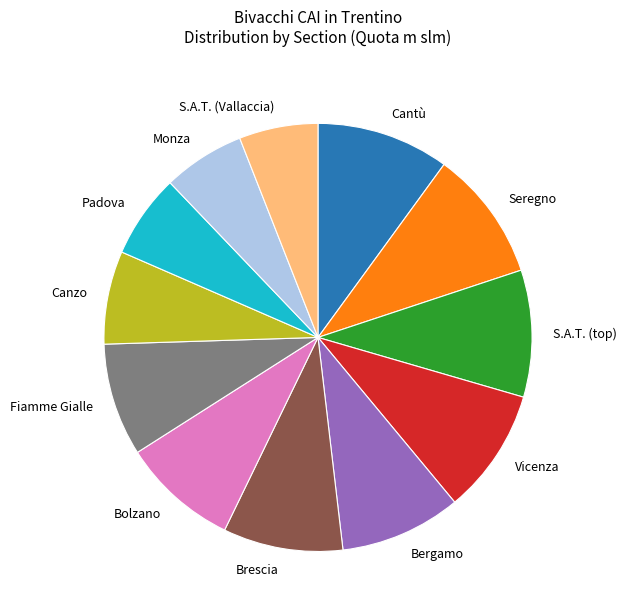

Is Vicenza the majority of the pie?

No